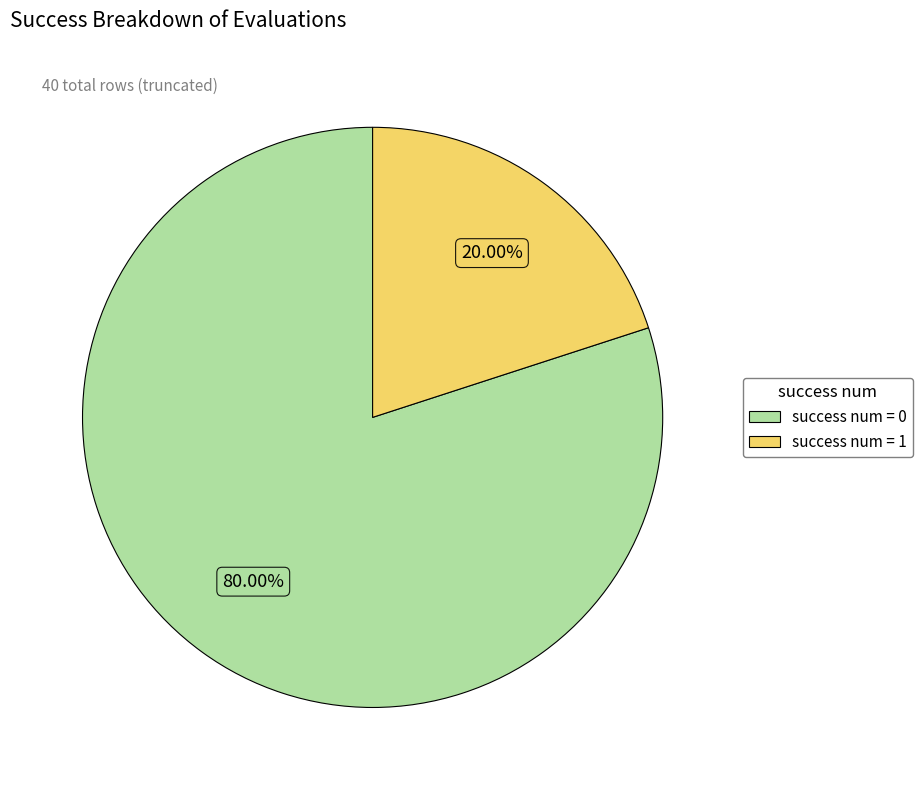

Does any single category account for the majority?

Yes